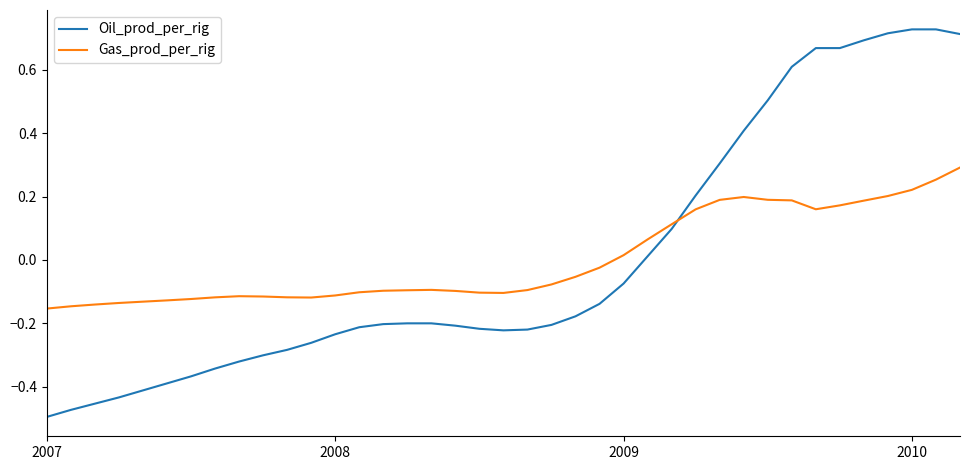

What are all the series names shown in the legend?

Oil_prod_per_rig, Gas_prod_per_rig